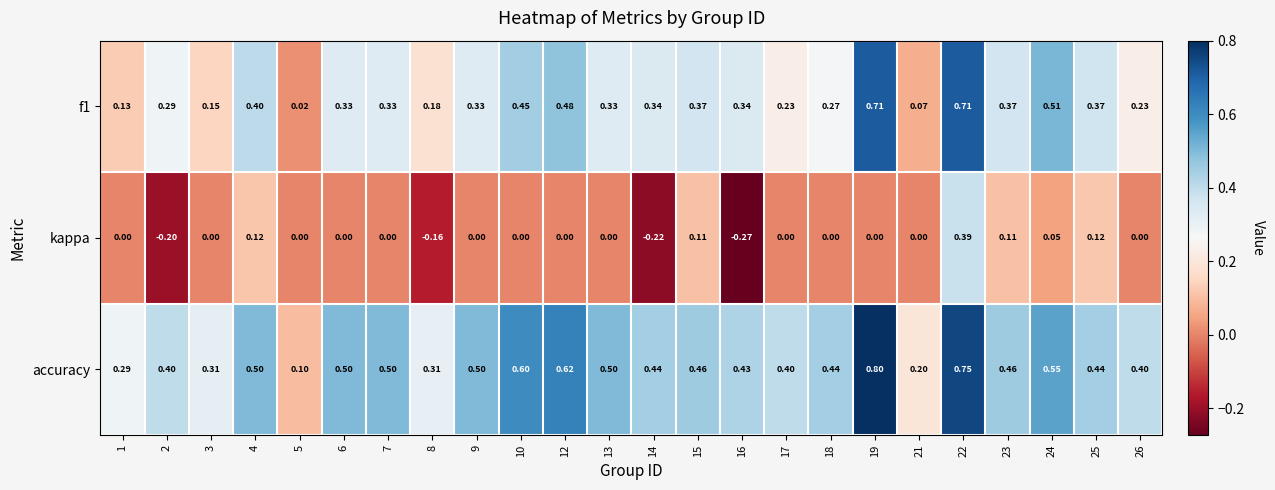

Which series changed the most between 4 and 9?

kappa